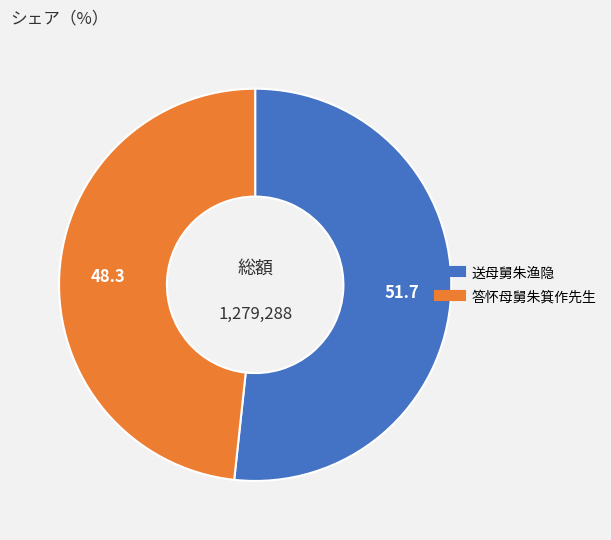

Approximately how many times larger is the value at 答怀母舅朱箕作先生 compared to 送母舅朱渔隐?

0.9